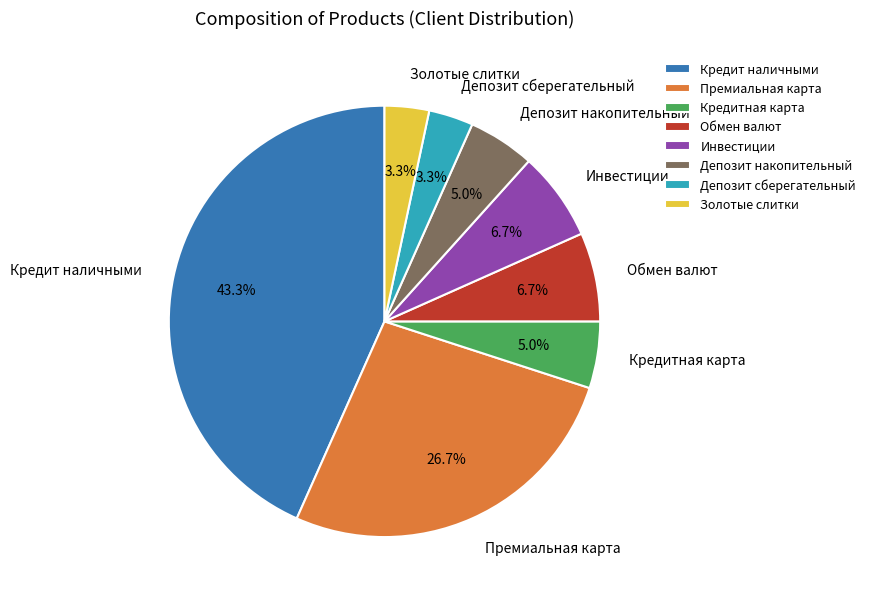

What percentage is the Депозит накопительный slice, to the nearest percent?

5%